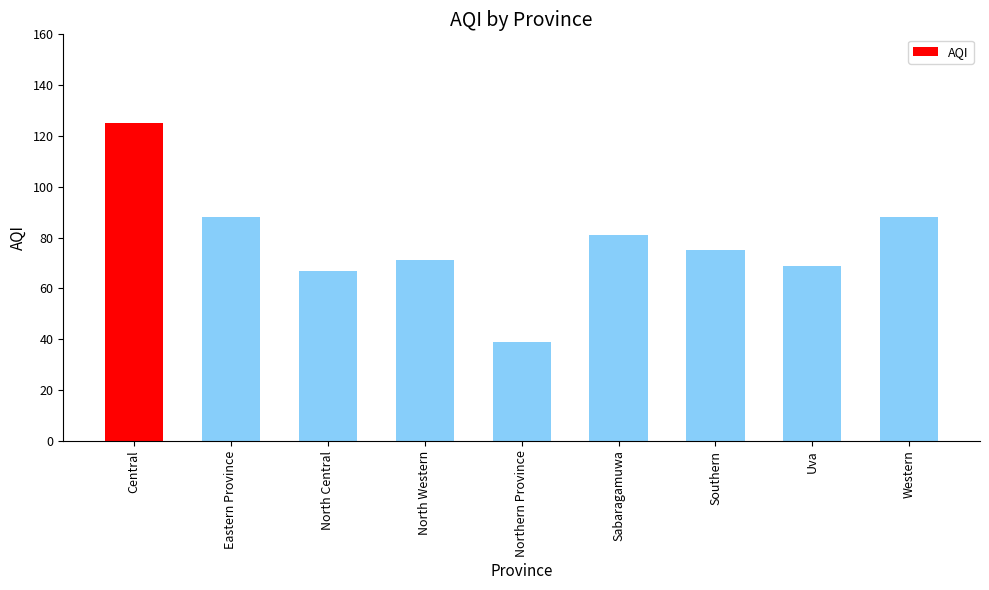

What is the minimum value shown in the chart?

39